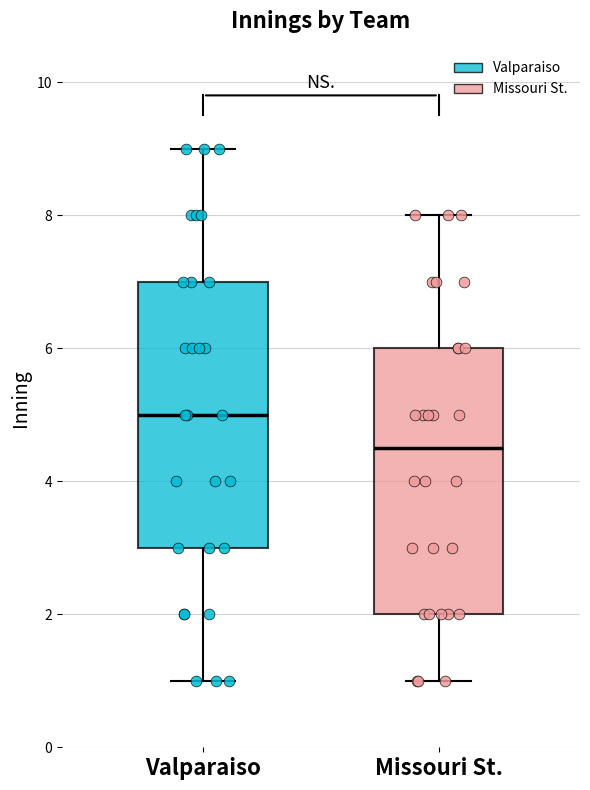

Which box's median line is the lowest?

Missouri St.